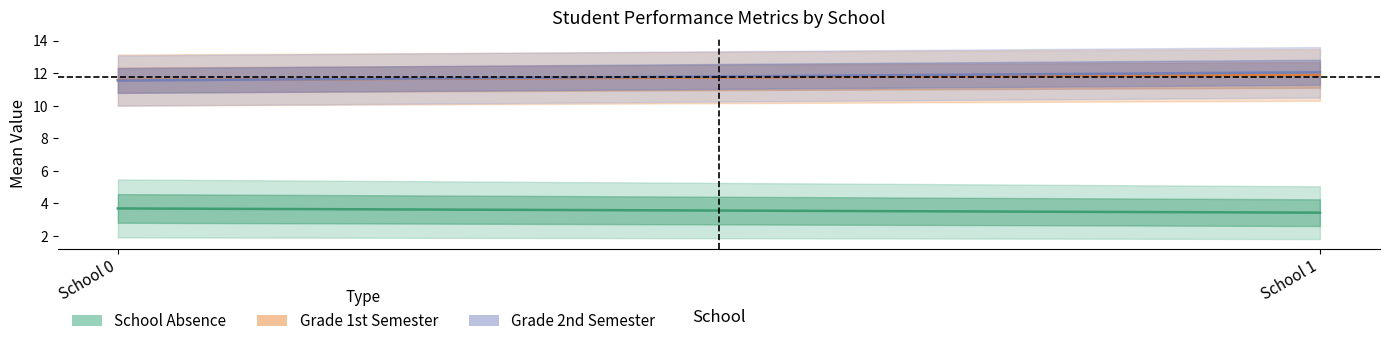

How many lines are shown in the chart?

3